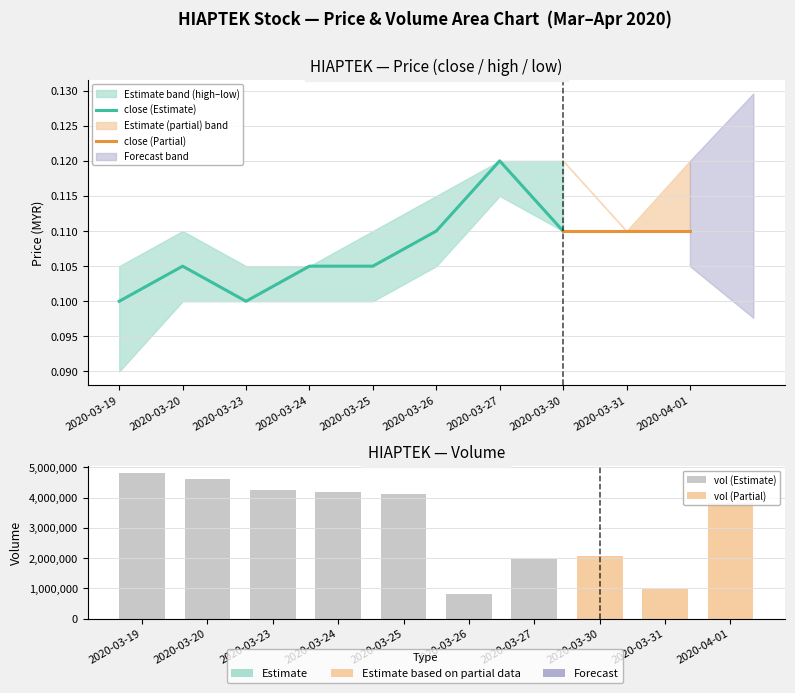

What is the minimum value shown in the chart?

0.1